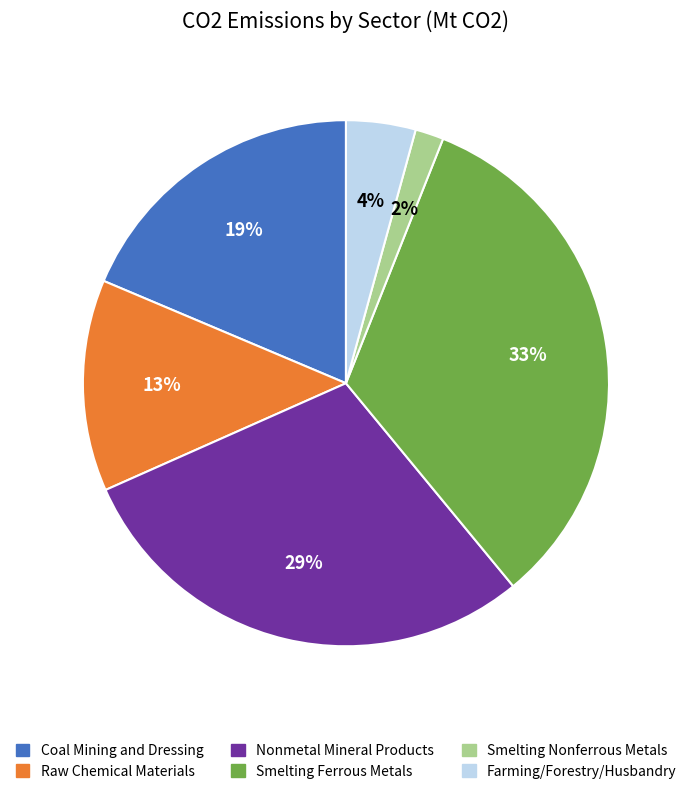

To the nearest percent, what is the average slice percentage?

17%